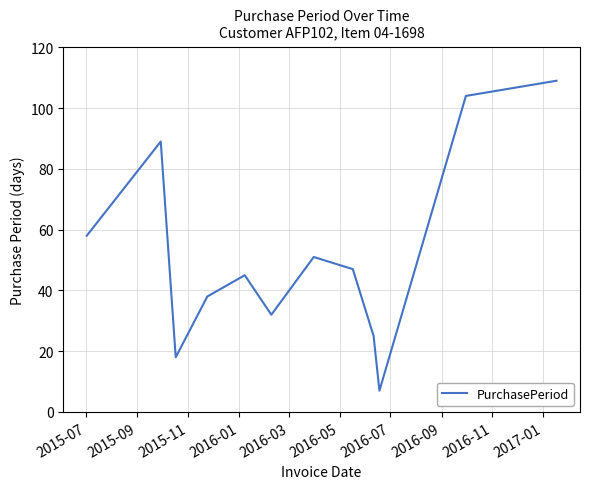

Reading left to right, extract all data points from this chart.

58	89	18	38	45	32	51	47	25	7	104	109